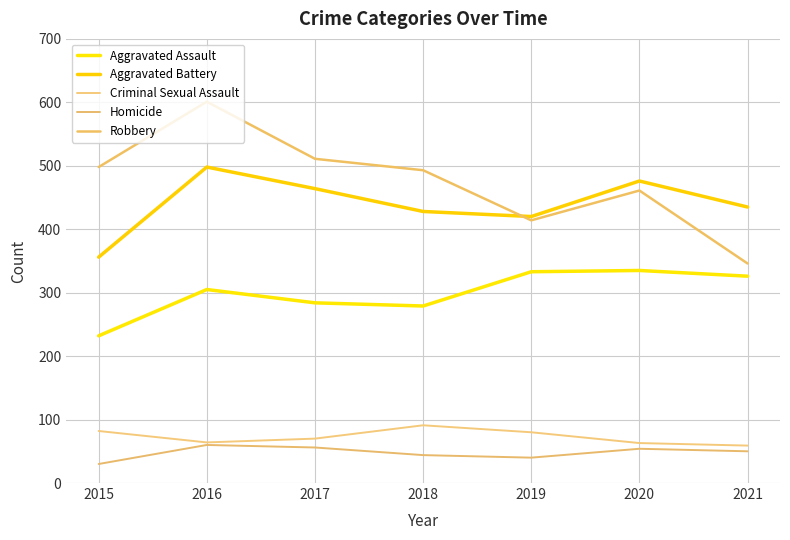

At how many categories does at least one series exceed 352?

7